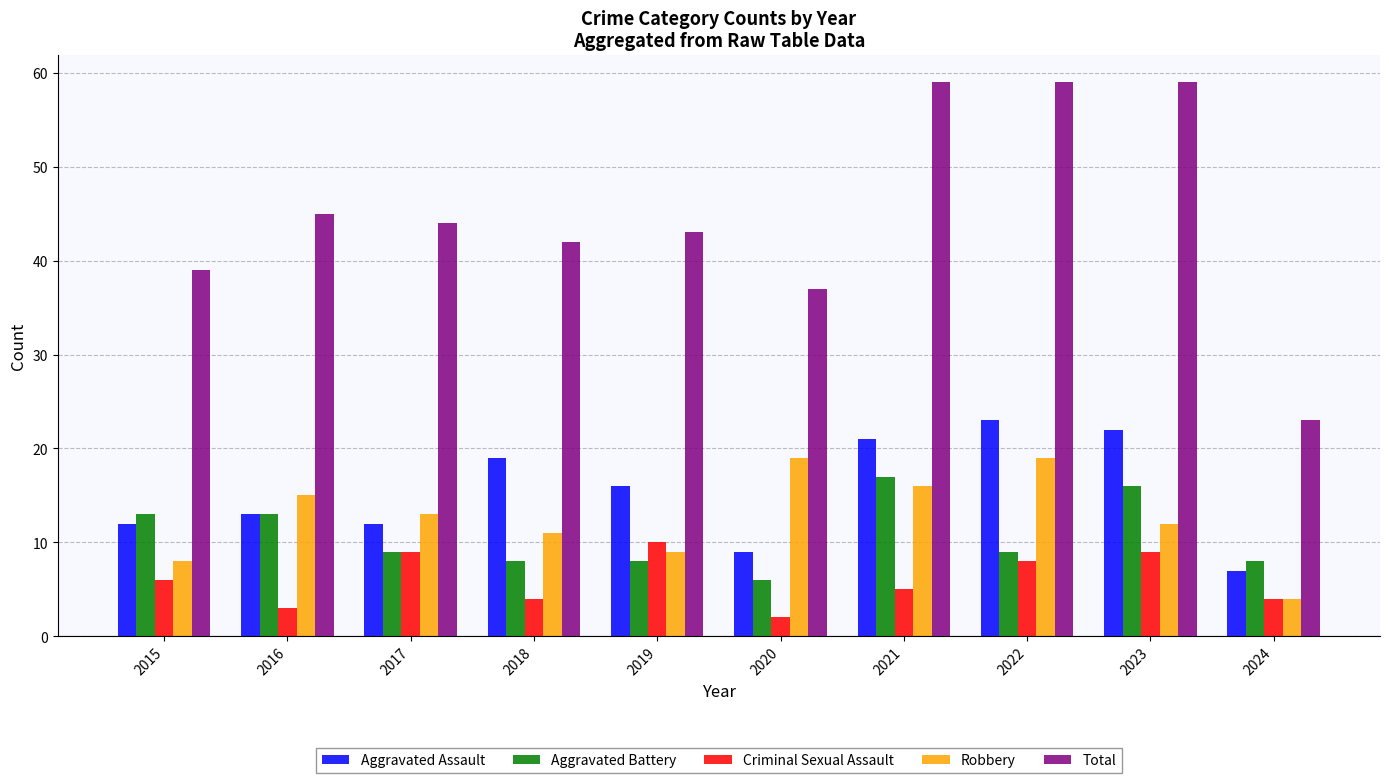

How many groups of bars are there?

10